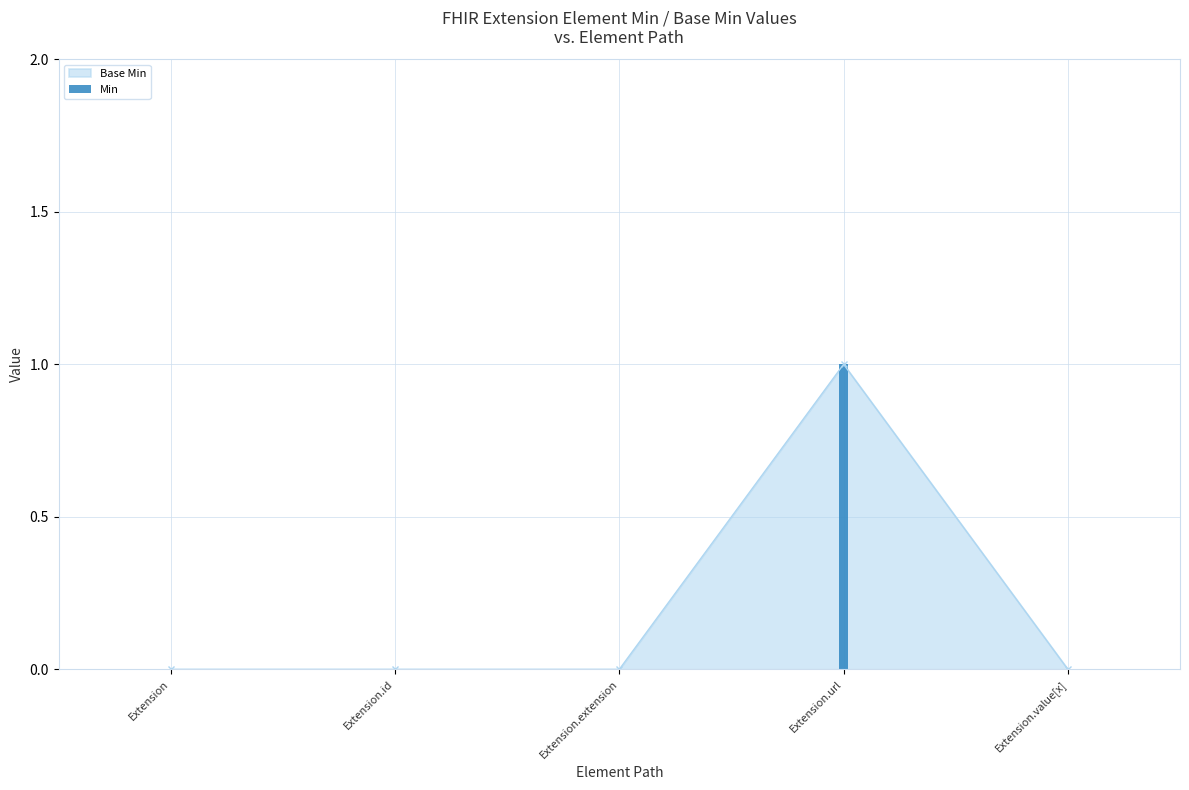

The value at Extension.id is 0. True or false?

True